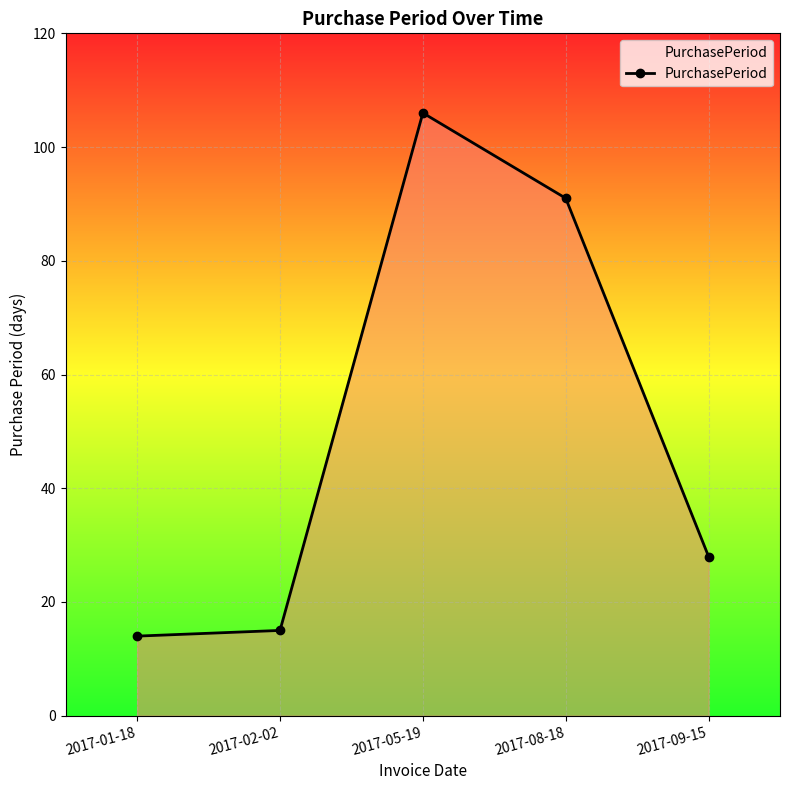

The chart shows a value of 14 at 2017-01-18. True or false?

True